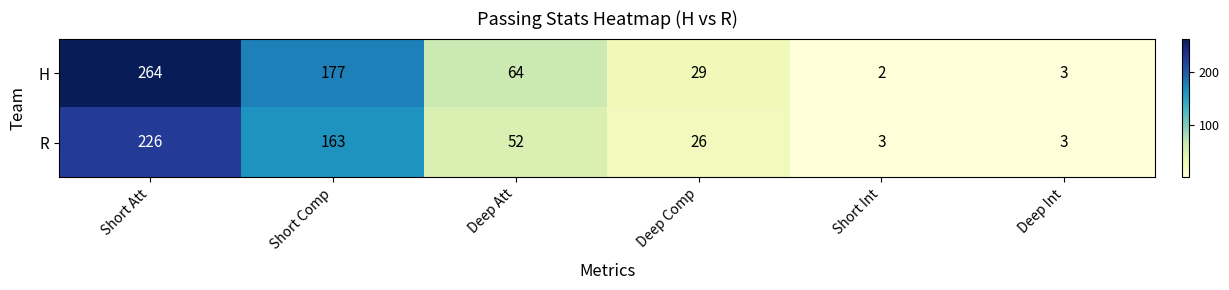

How many data points in R are less than 52?

3